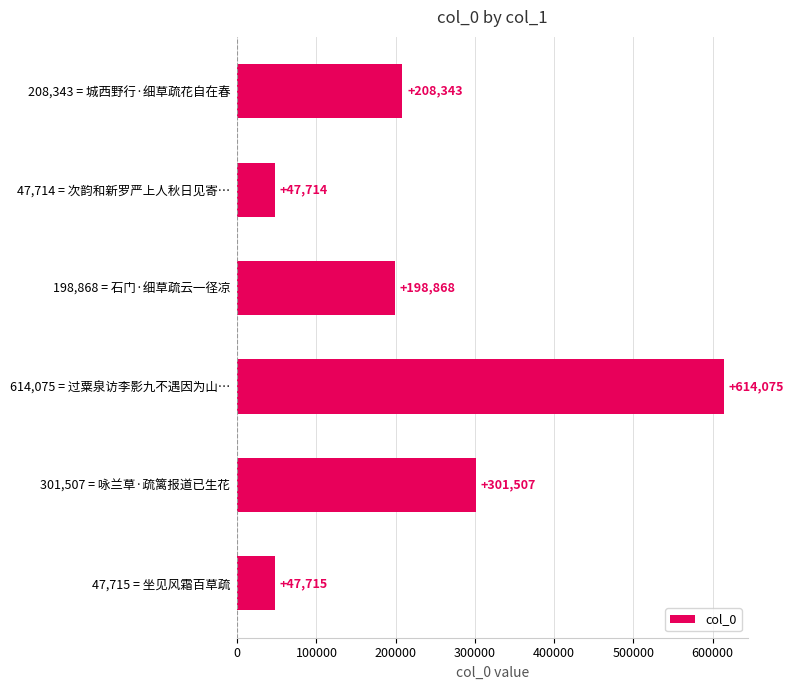

Does the chart contain any negative values?

No